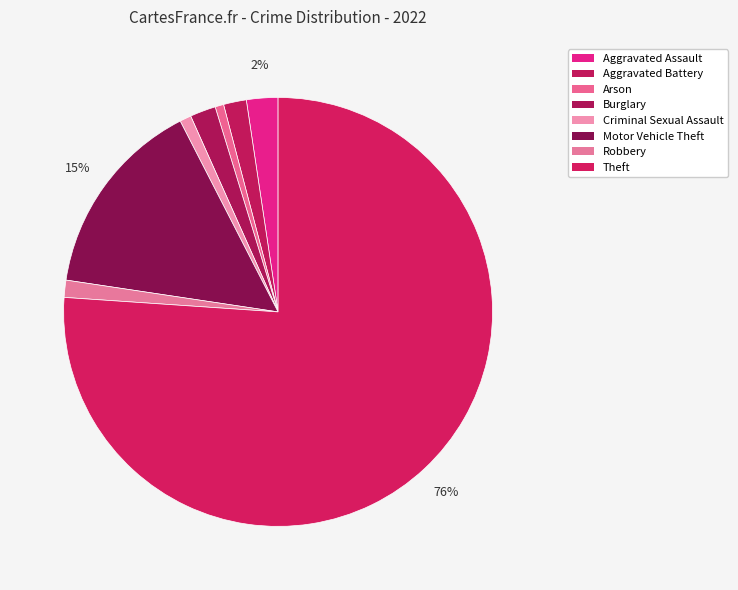

Is the sum of Criminal Sexual Assault and Burglary greater than half?

No